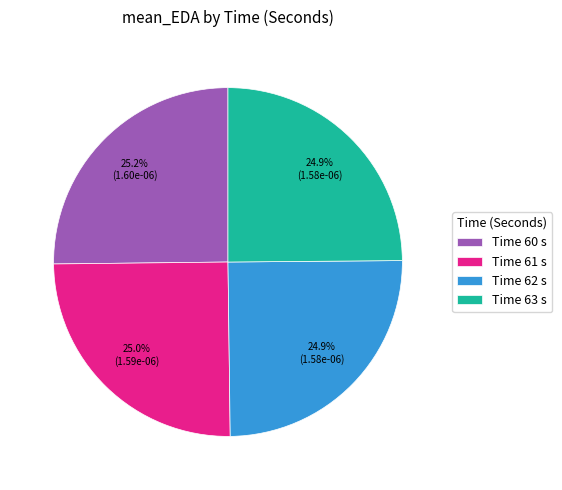

Is the sum of Time 61 s and Time 62 s greater than half?

No